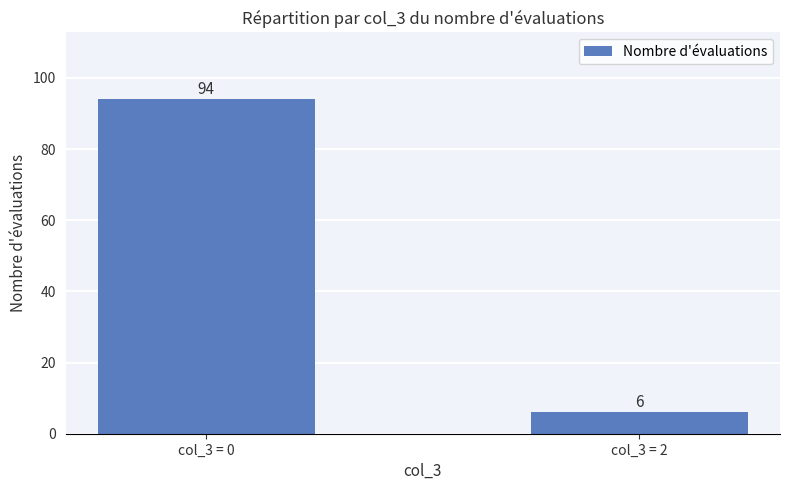

Which label corresponds to the smallest value in the chart?

col_3 = 2